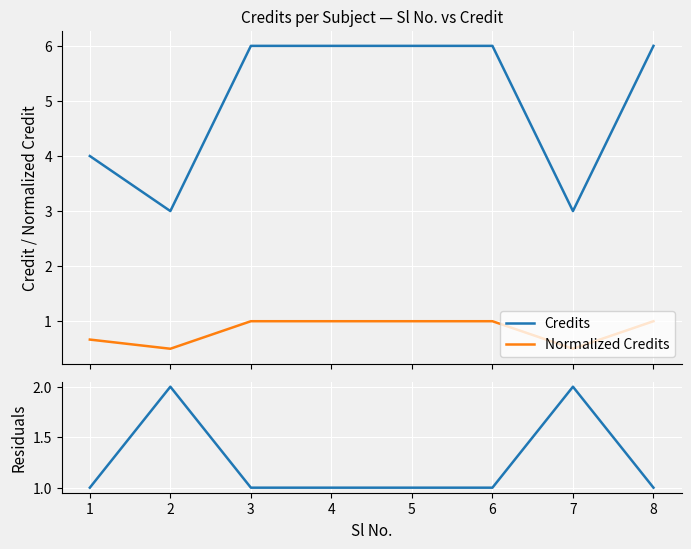

How many categories are shown in the chart?

8